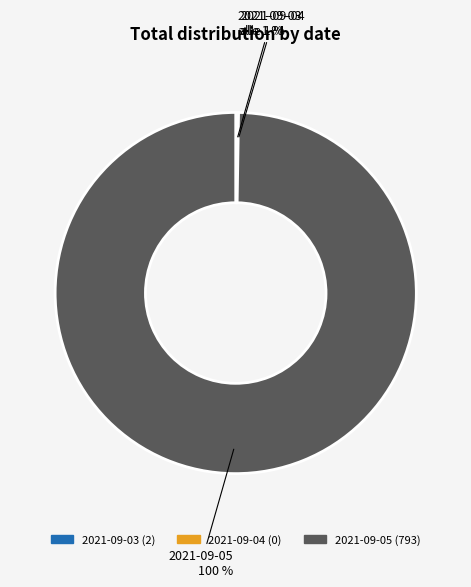

What percentage is the 2021-09-05 slice, to the nearest percent?

100%